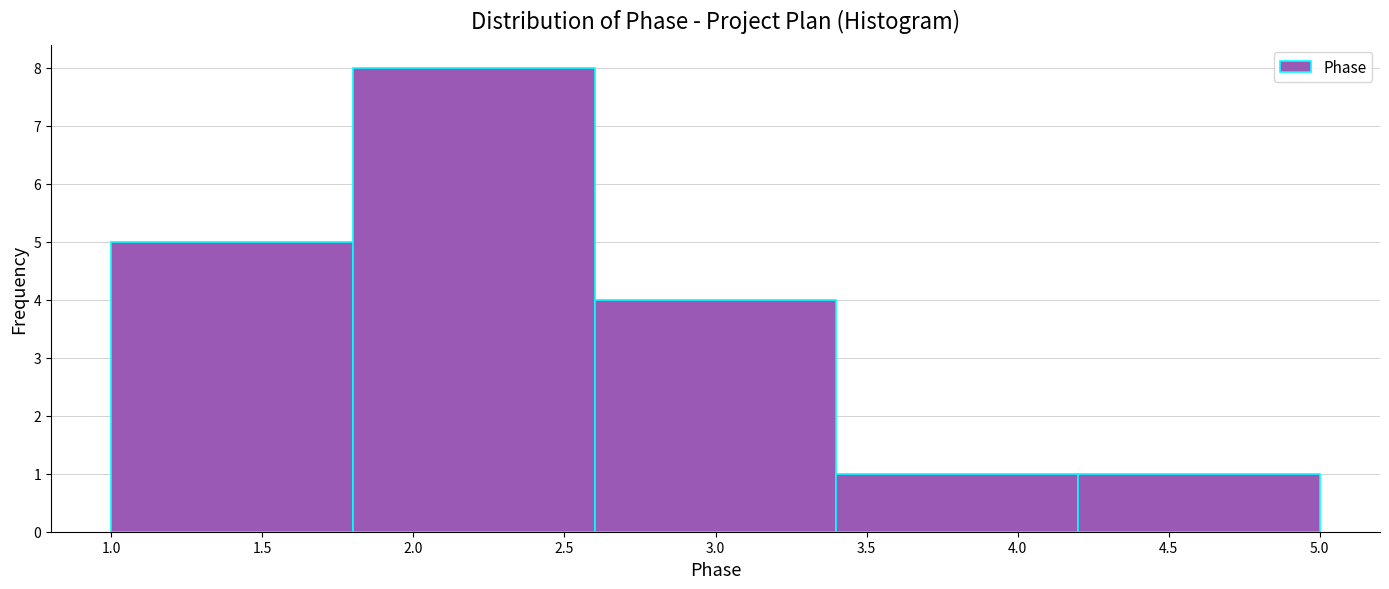

Reading left to right, list every bar in this chart as the range it spans on the x-axis followed by its height. The values are not printed on the chart, so give them approximately, as read against the axis.

1.0 to 1.8: 5
1.8 to 2.6: 8
2.6 to 3.4: 4
3.4 to 4.2: 1
4.2 to 5.0: 1